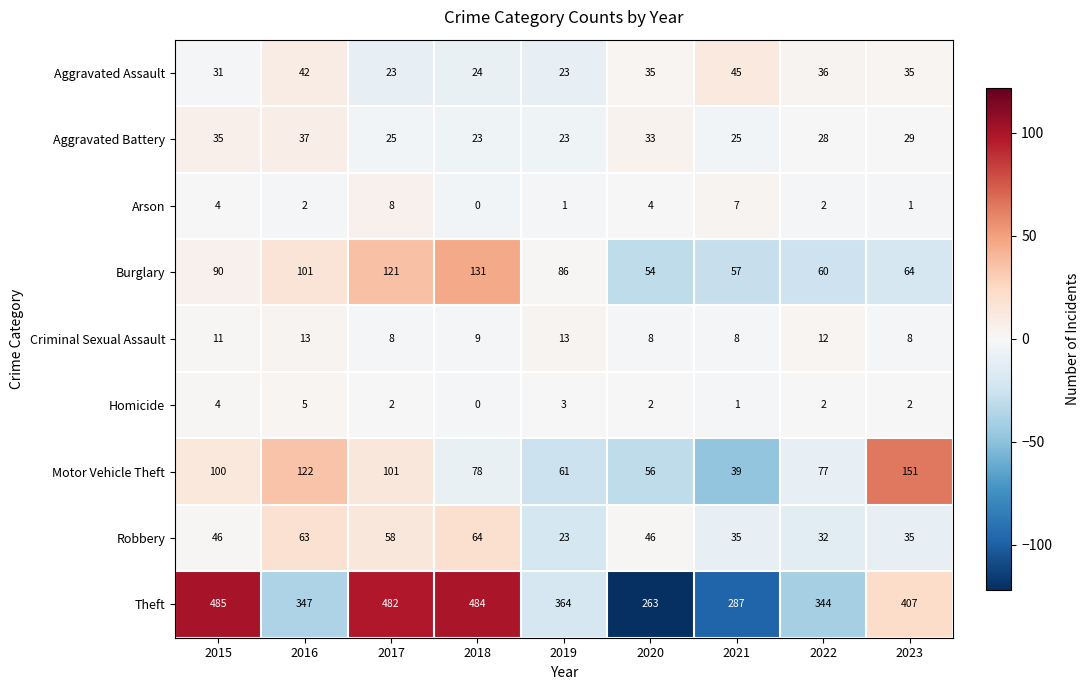

At which category is the sum across all series the highest?

2017